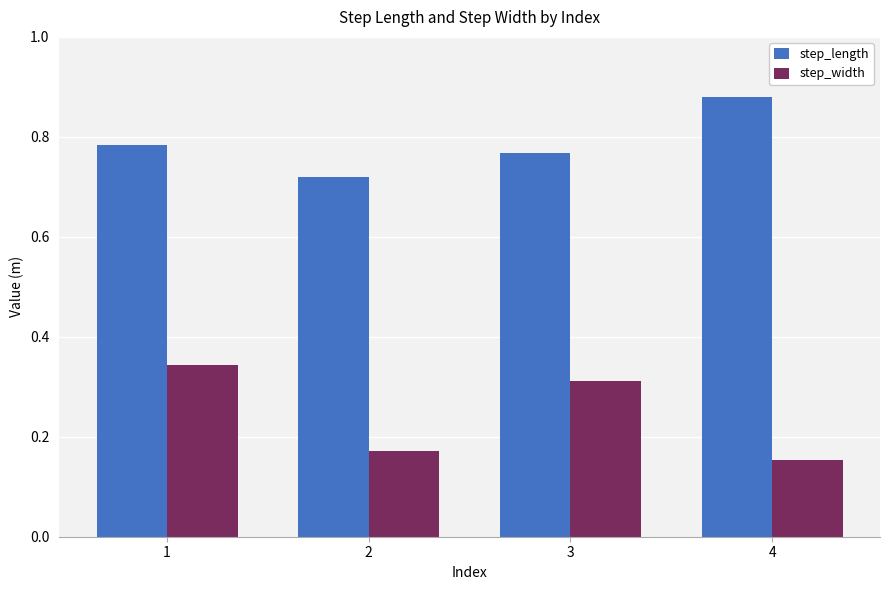

Rank the series by their maximum value, from lowest to highest.

step_width, step_length